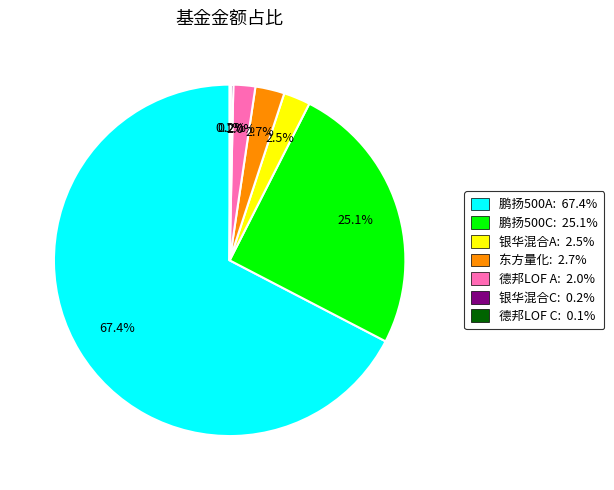

To the nearest percent, what is the difference between the largest and smallest slice percentages?

67%